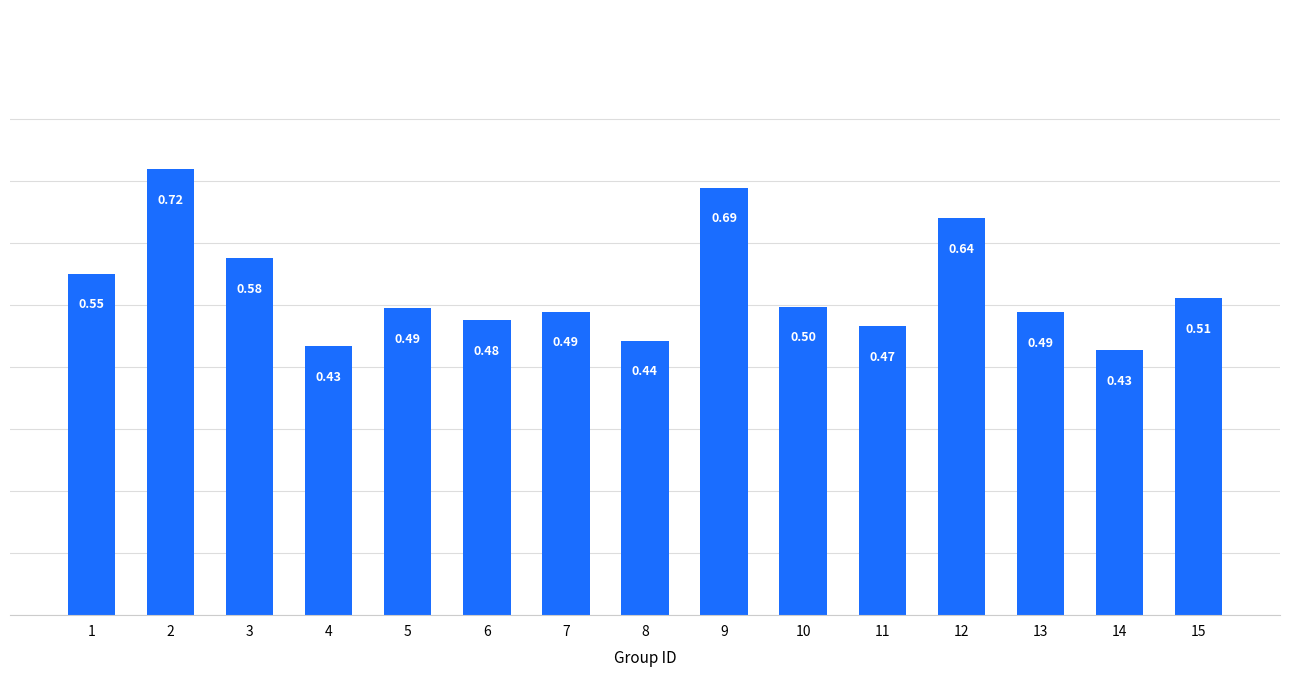

Between 13 and 10, which is larger?

10